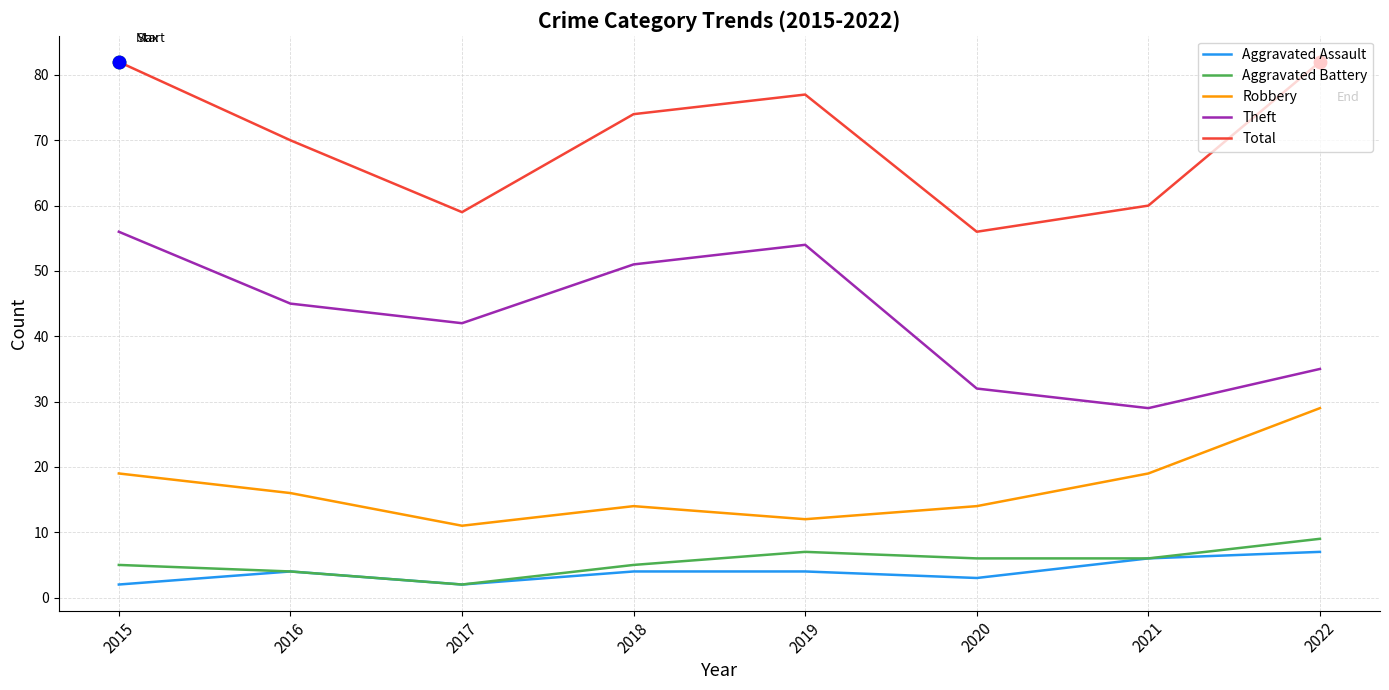

At how many categories does at least one series exceed 57?

7